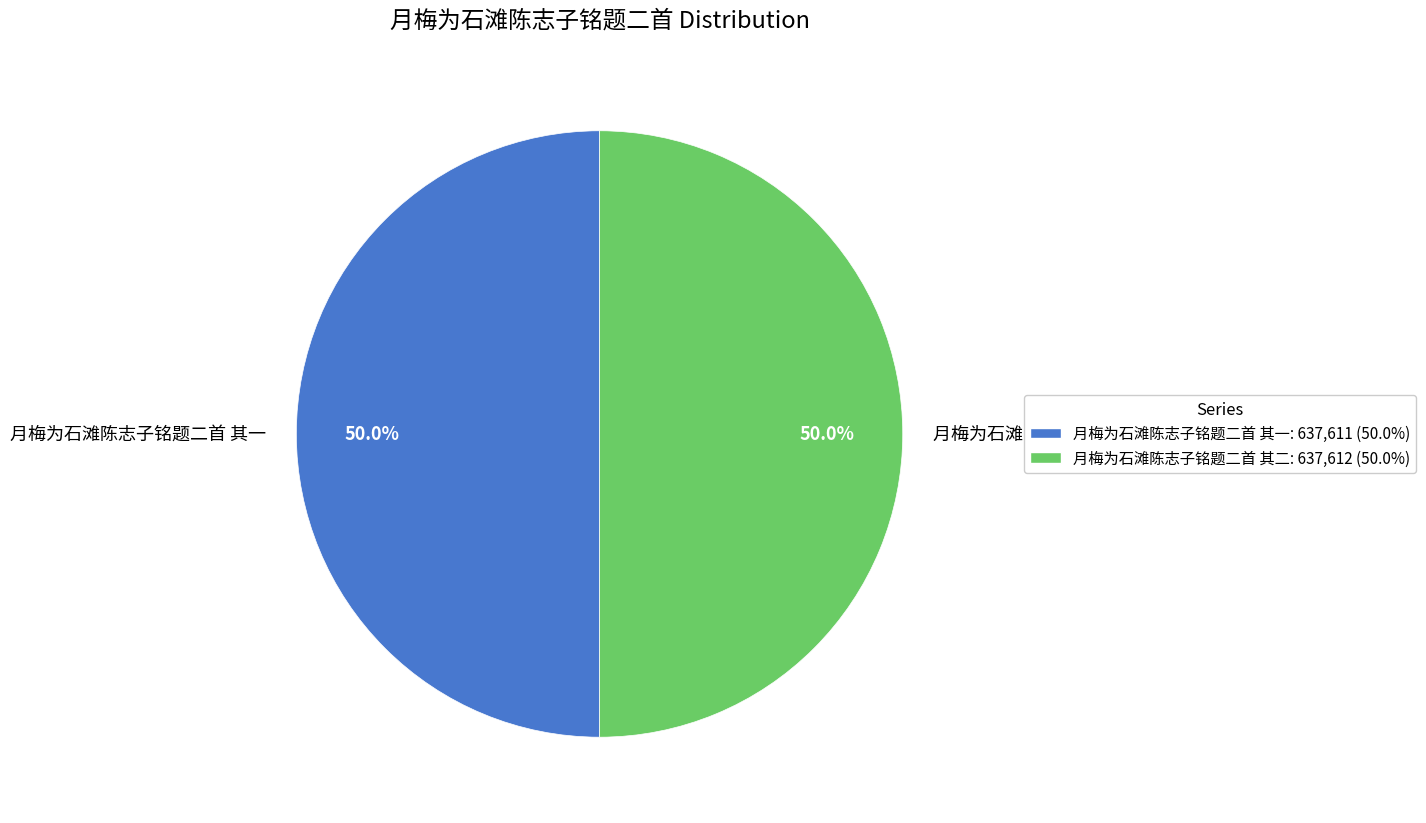

What is the total percentage of 月梅为石滩陈志子铭题二首 其二 and 月梅为石滩陈志子铭题二首 其一?

100.0%